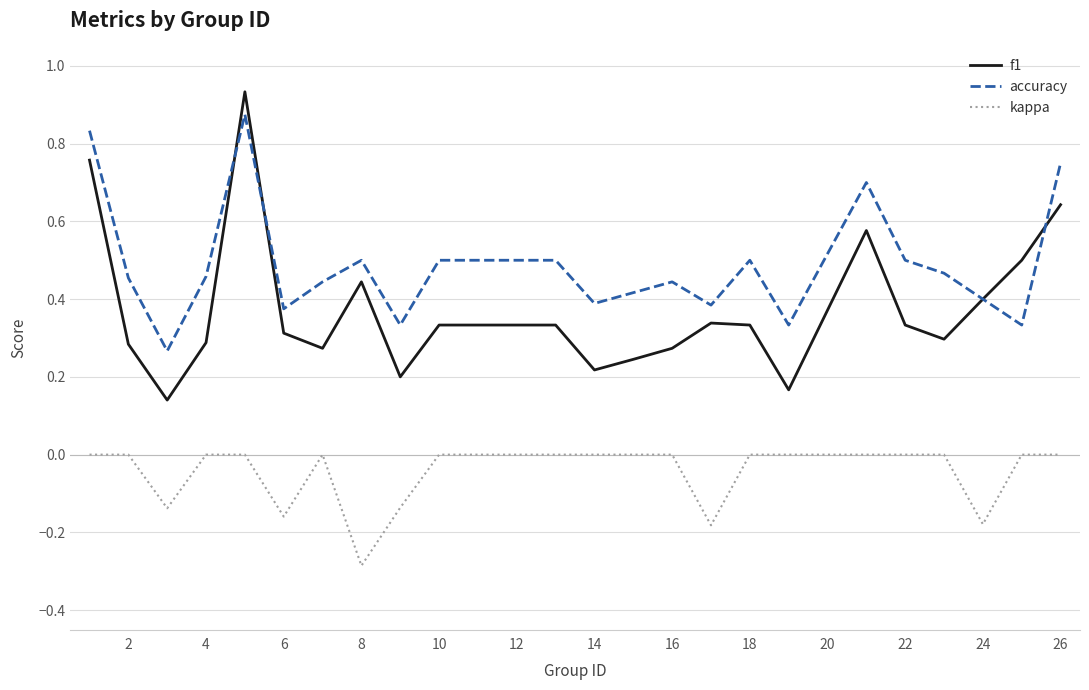

Which series has the largest range (max minus min)?

f1